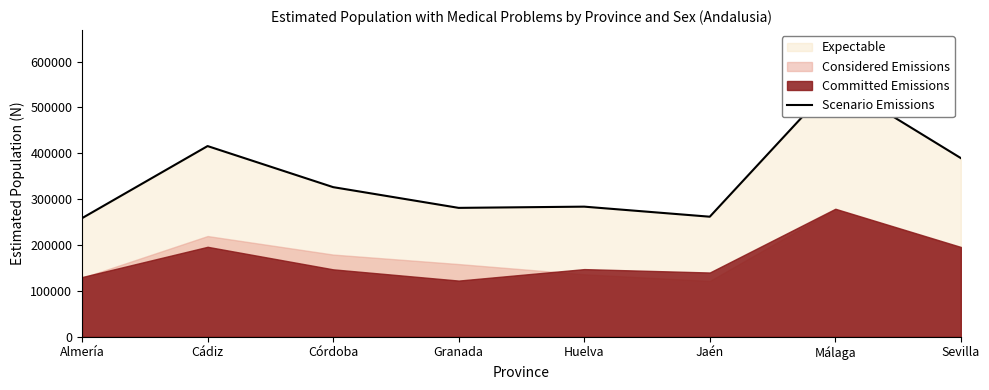

How many categories are shown in the chart?

8